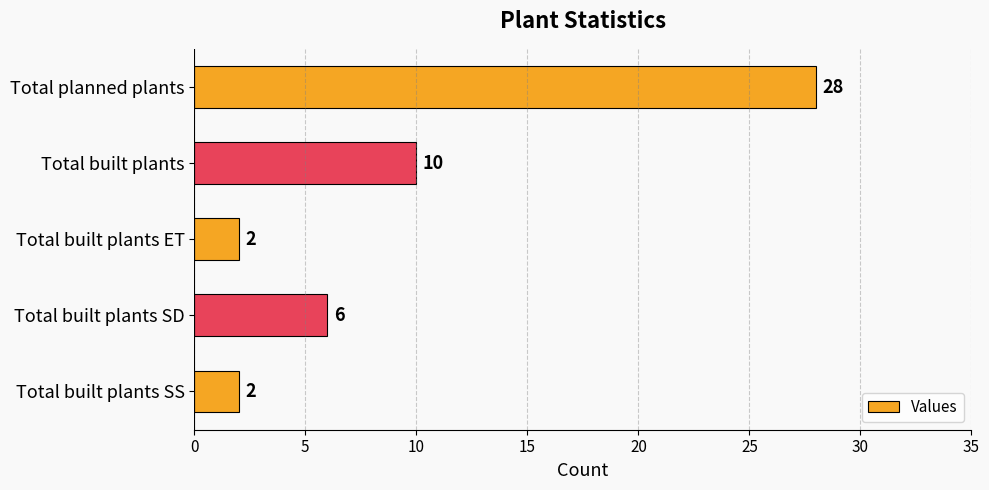

What is the ratio of the value at Total built plants SD to the value at Total built plants?

0.6